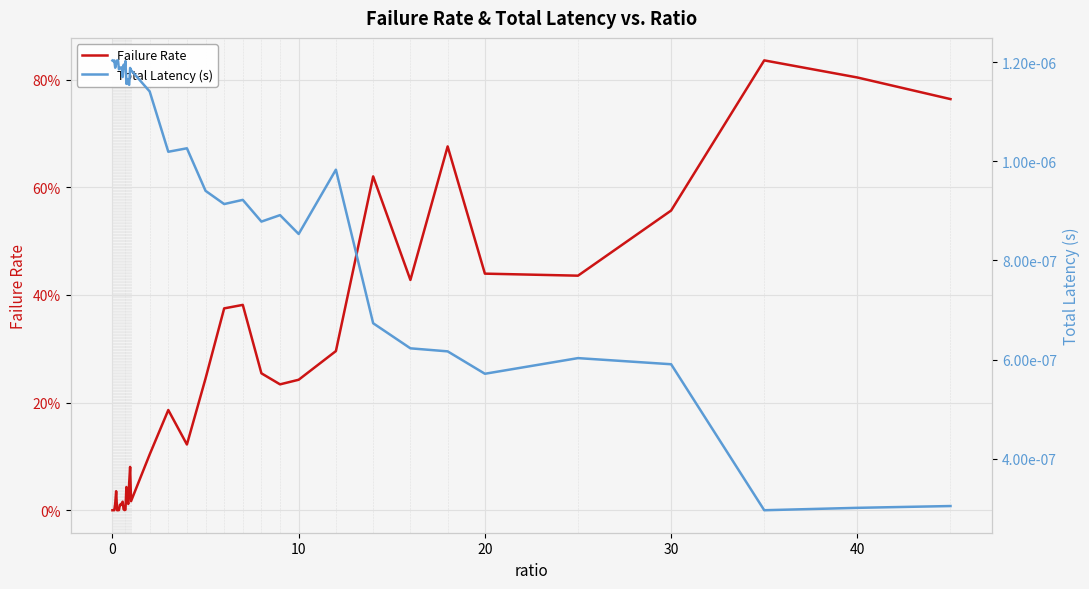

How many interior local valleys does the Failure Rate series have?

10